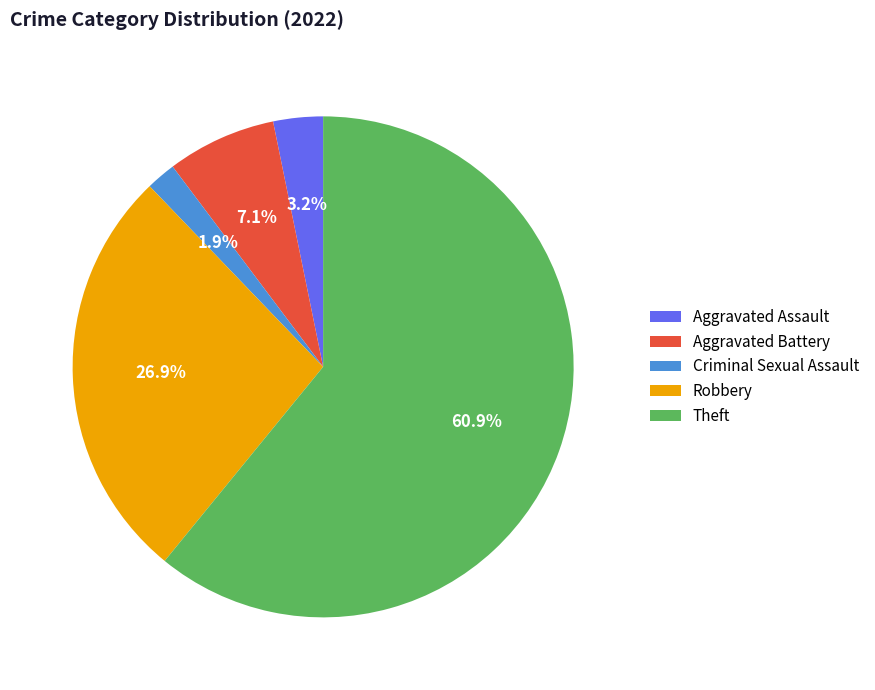

True or false: Theft accounts for 61% of the total.

True